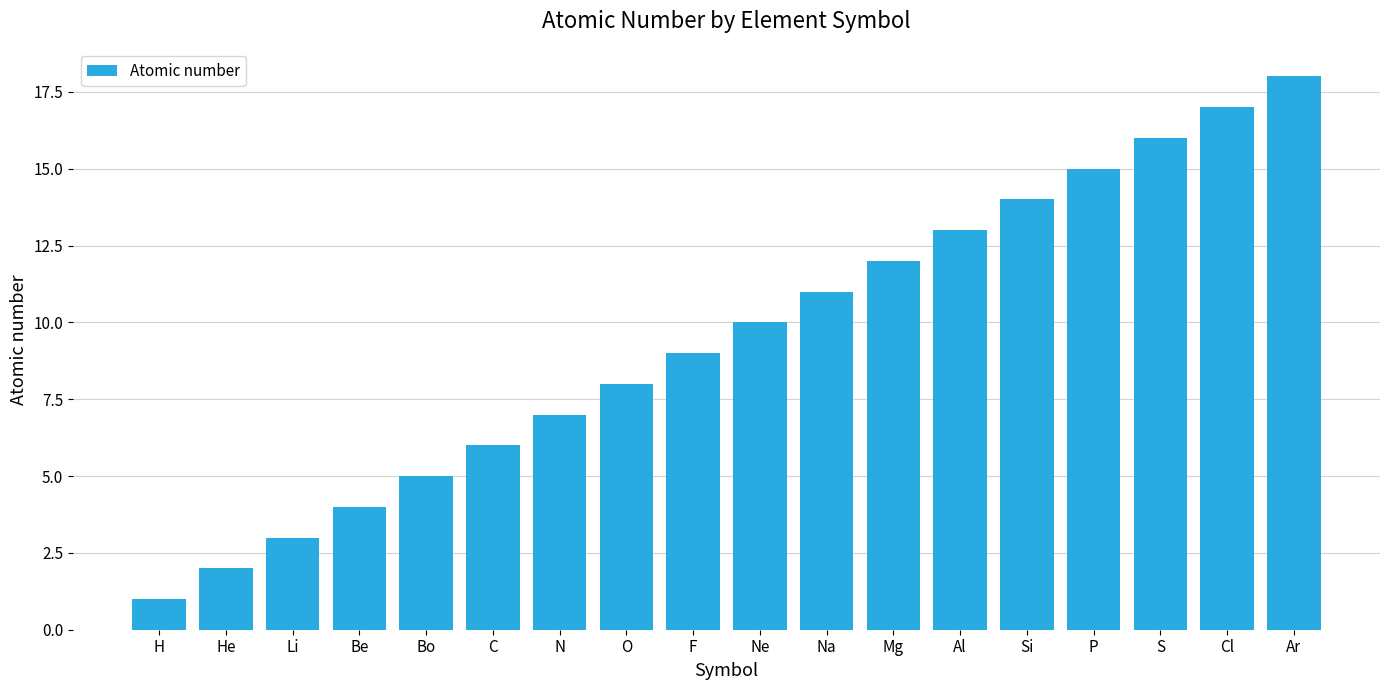

What is the label of the 14th bar from the right?

Bo